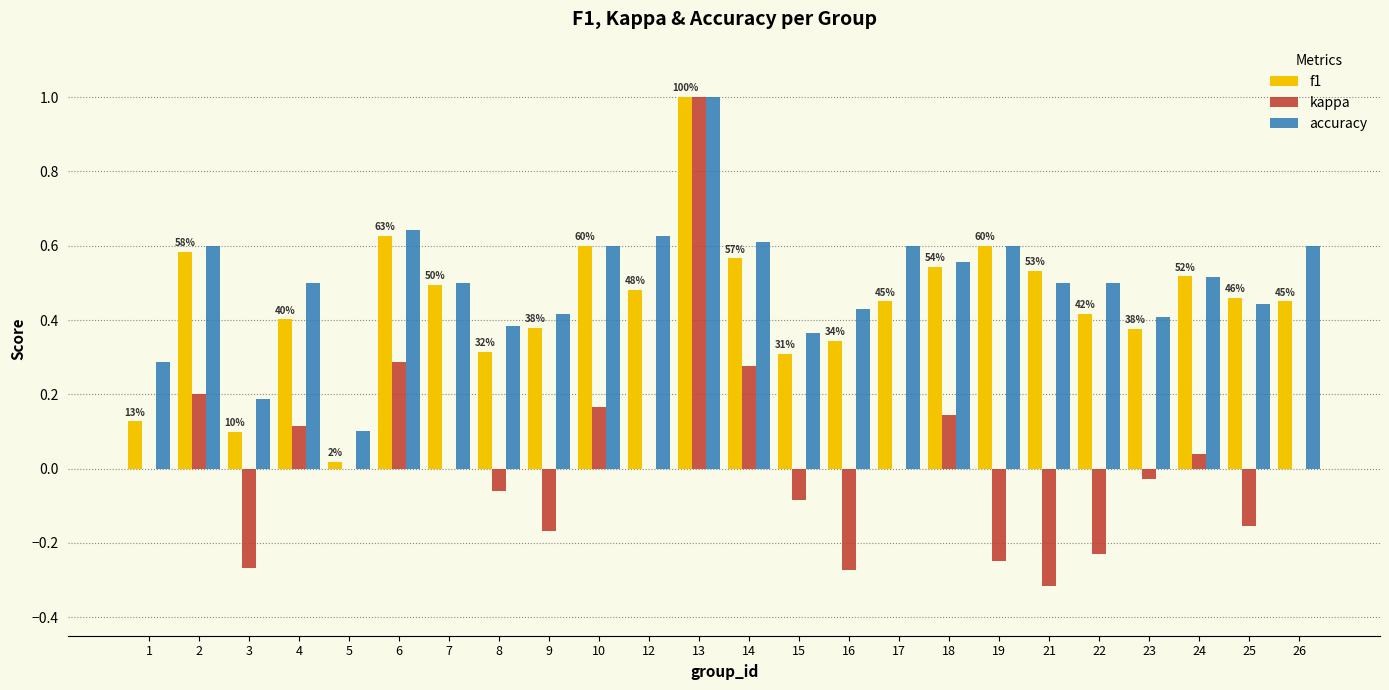

At which label is f1 closest to 0?

5